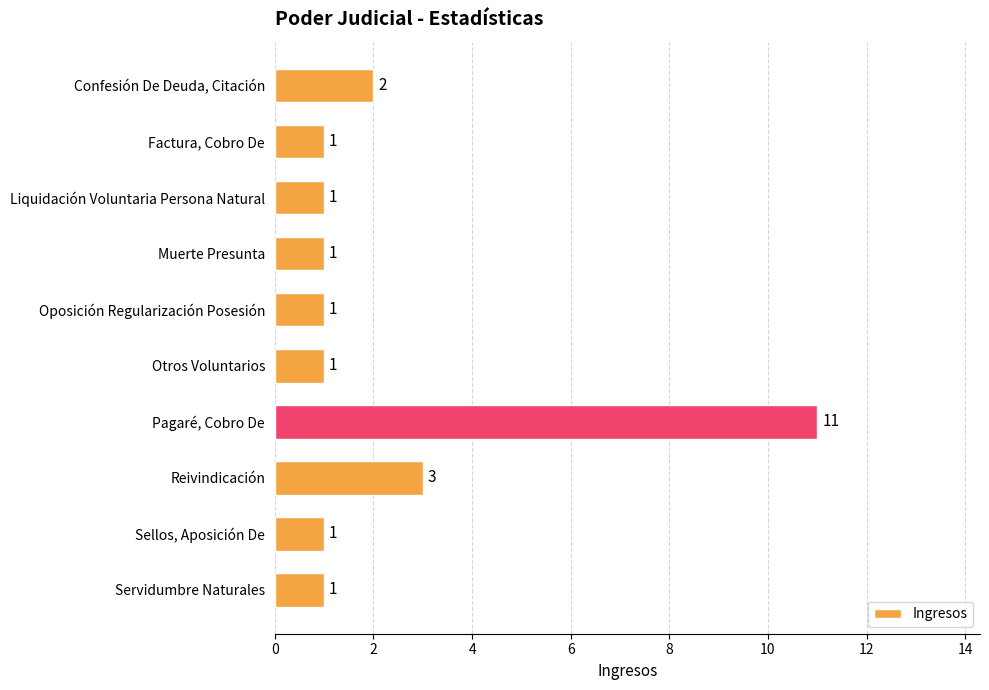

At which label is the value closest to 6?

Reivindicación